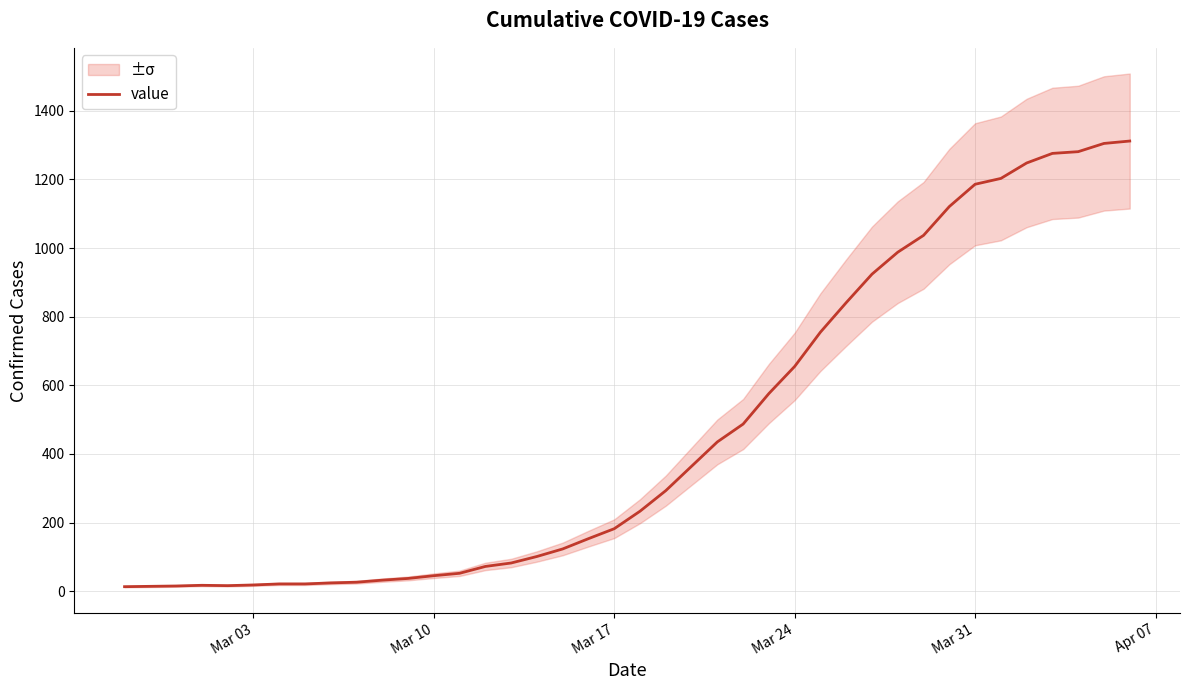

What is the maximum value for value?

1312